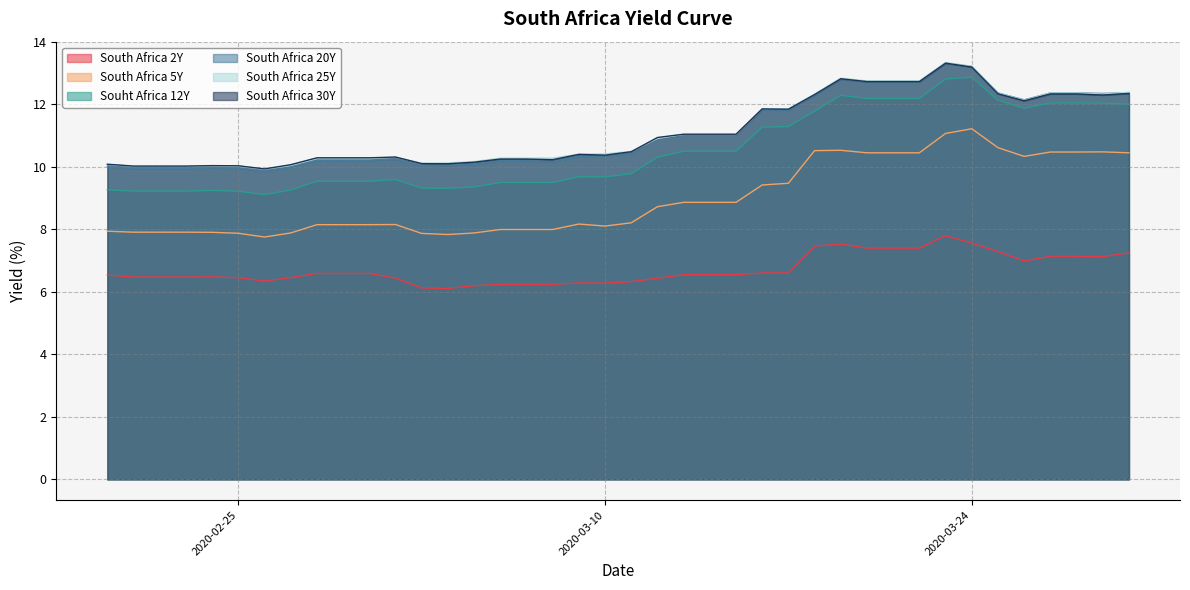

True or false: South Africa 20Y and South Africa 5Y intersect in this chart.

False